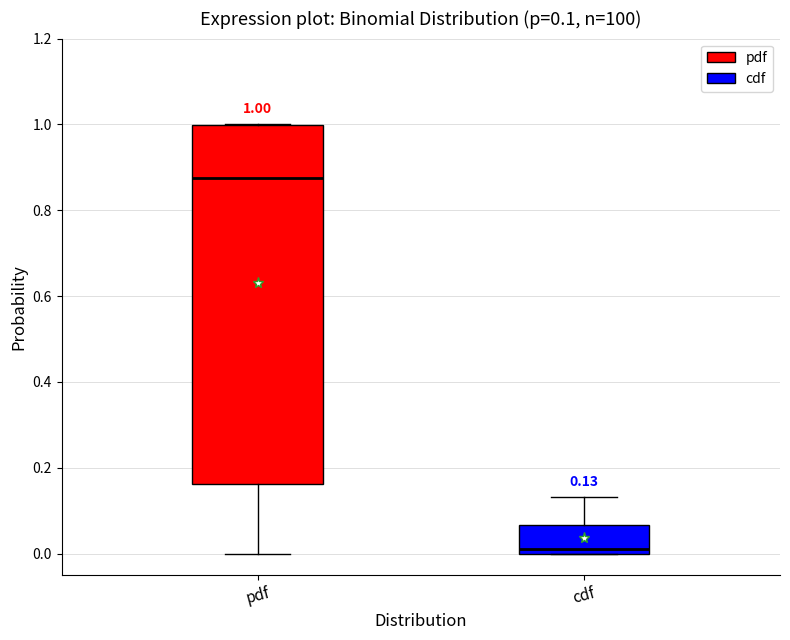

Comparing the boxes themselves (not the whiskers), which one is the tallest?

pdf